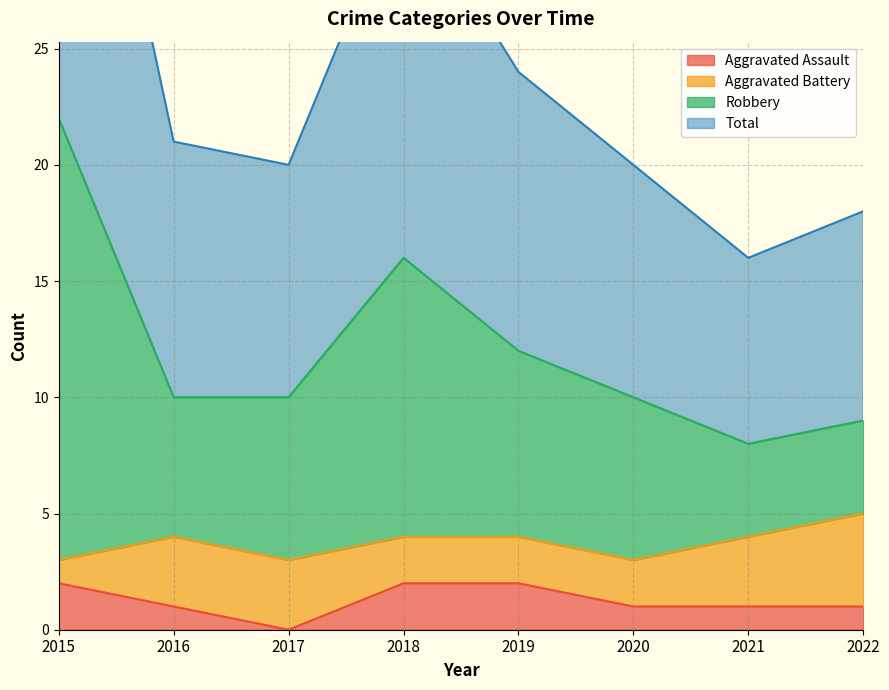

Is the value of Total at 2016 greater than the value of Robbery at 2022?

Yes